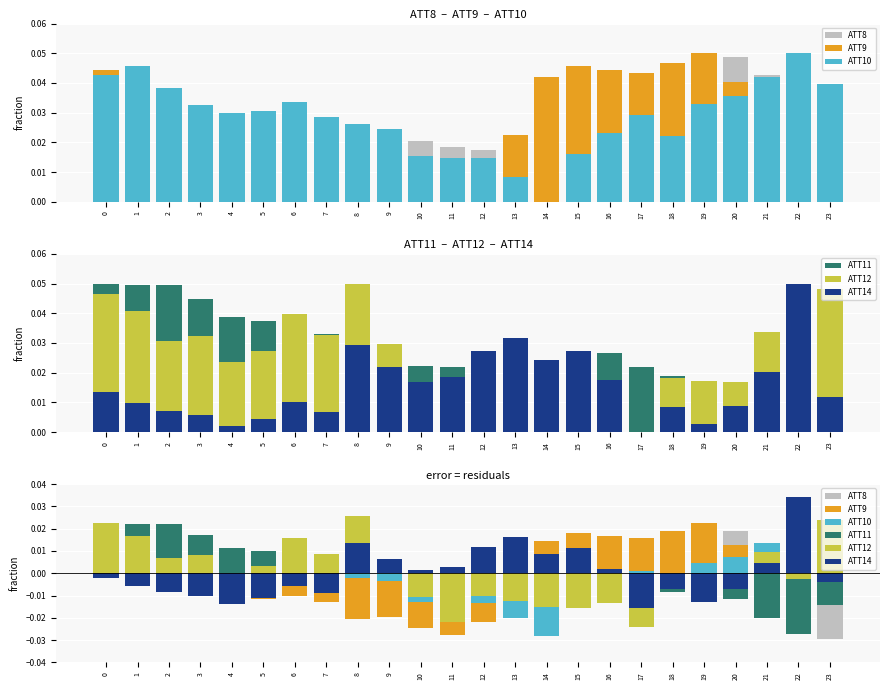

True or false: ATT8 has a value of -0.0 at 7.

True